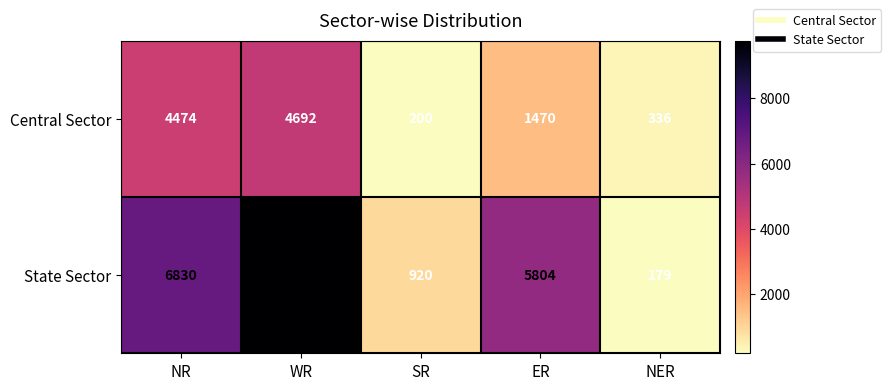

What is the difference between the Central Sector values at WR and NER?

4356